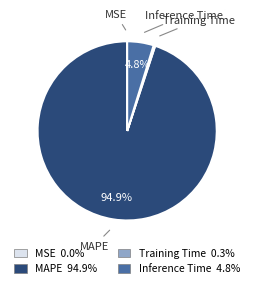

What percentage is NOT represented by Inference Time?

95.2%